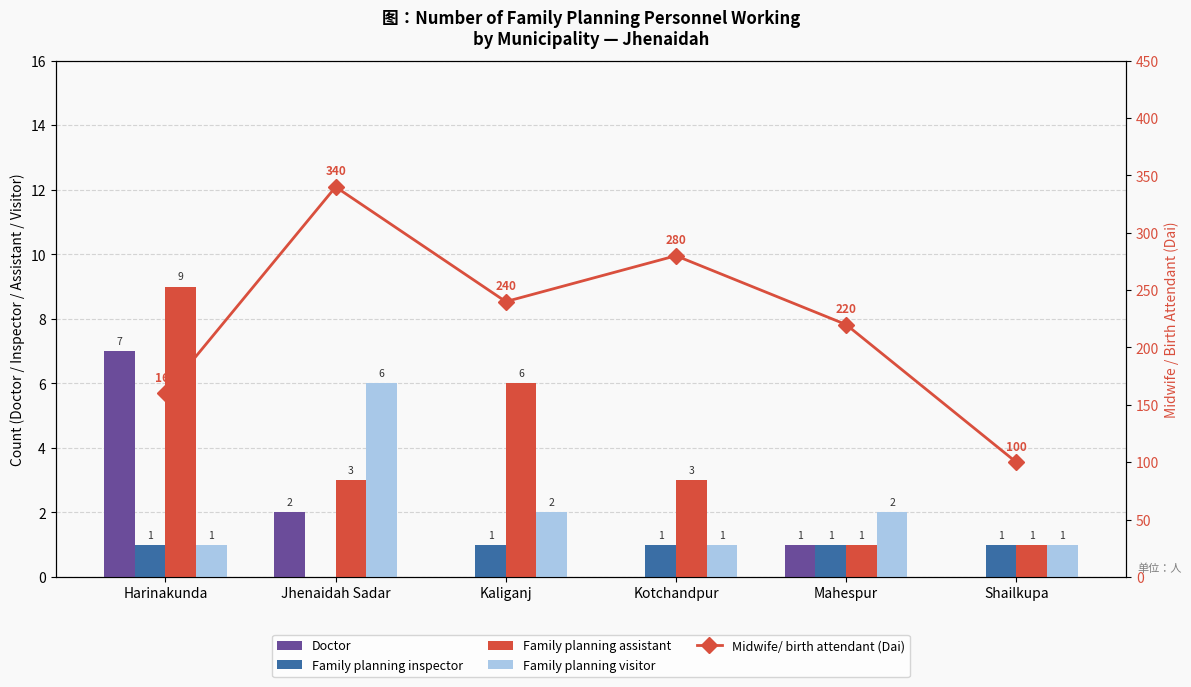

How many series are shown in this chart?

5